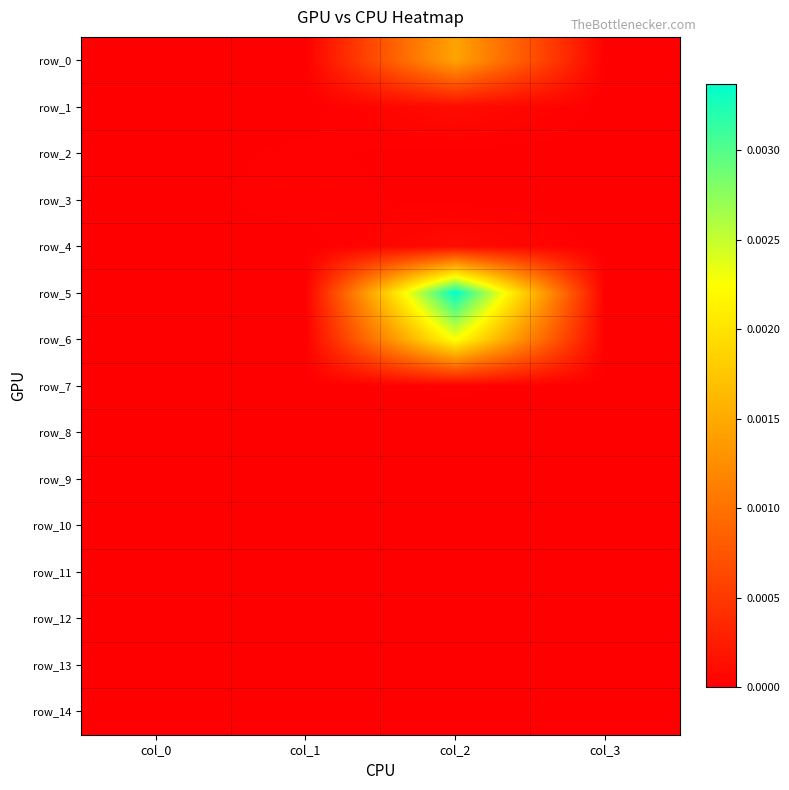

Which category has the highest value across all series?

col_2